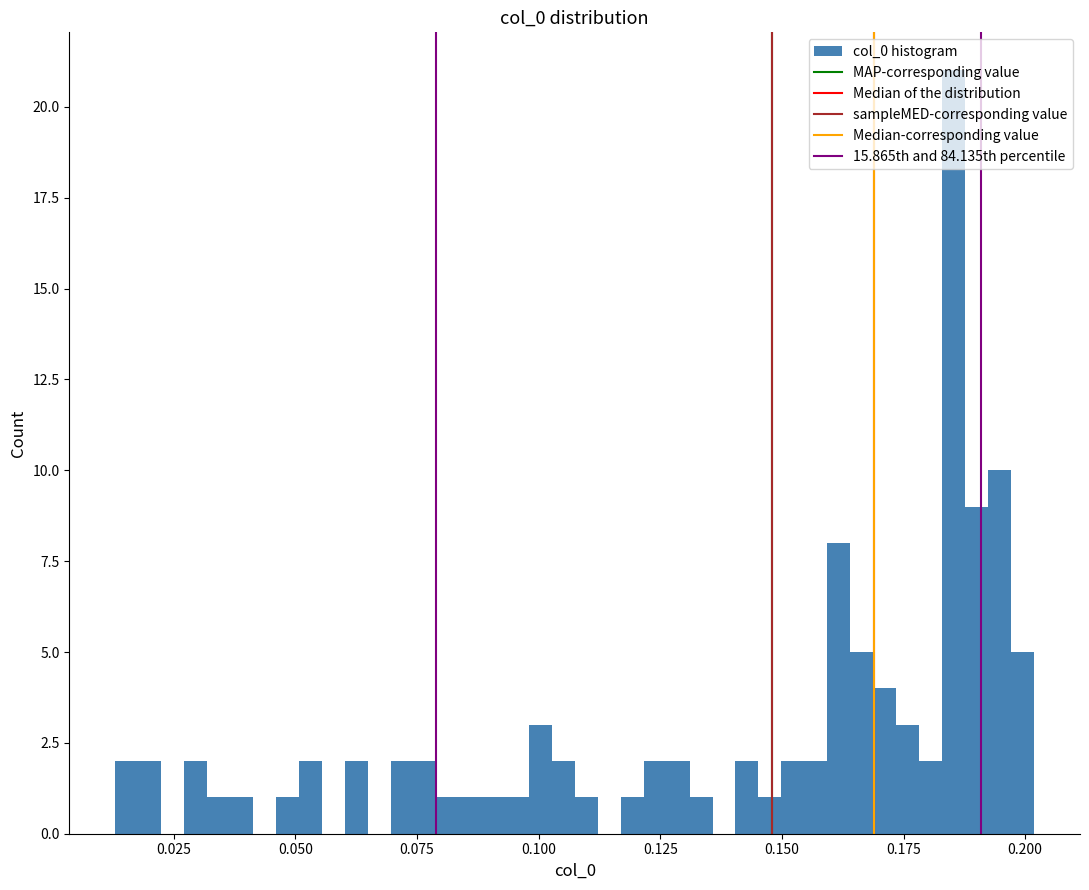

Read against the x-axis, roughly where is the centre of the tallest bar?

0.185